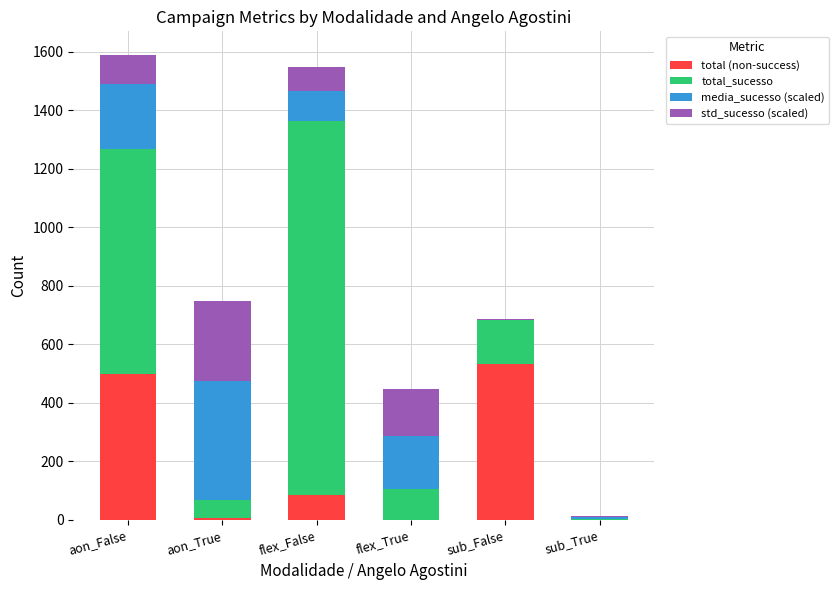

What is the total value across all series at flex_False?

1549.9